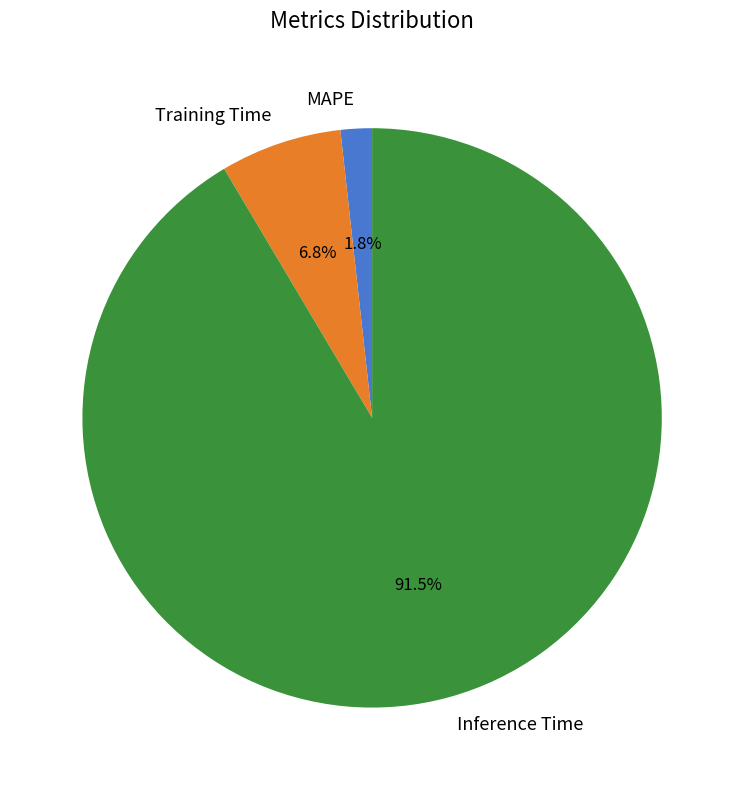

Does MAPE account for over 50% of the chart?

No